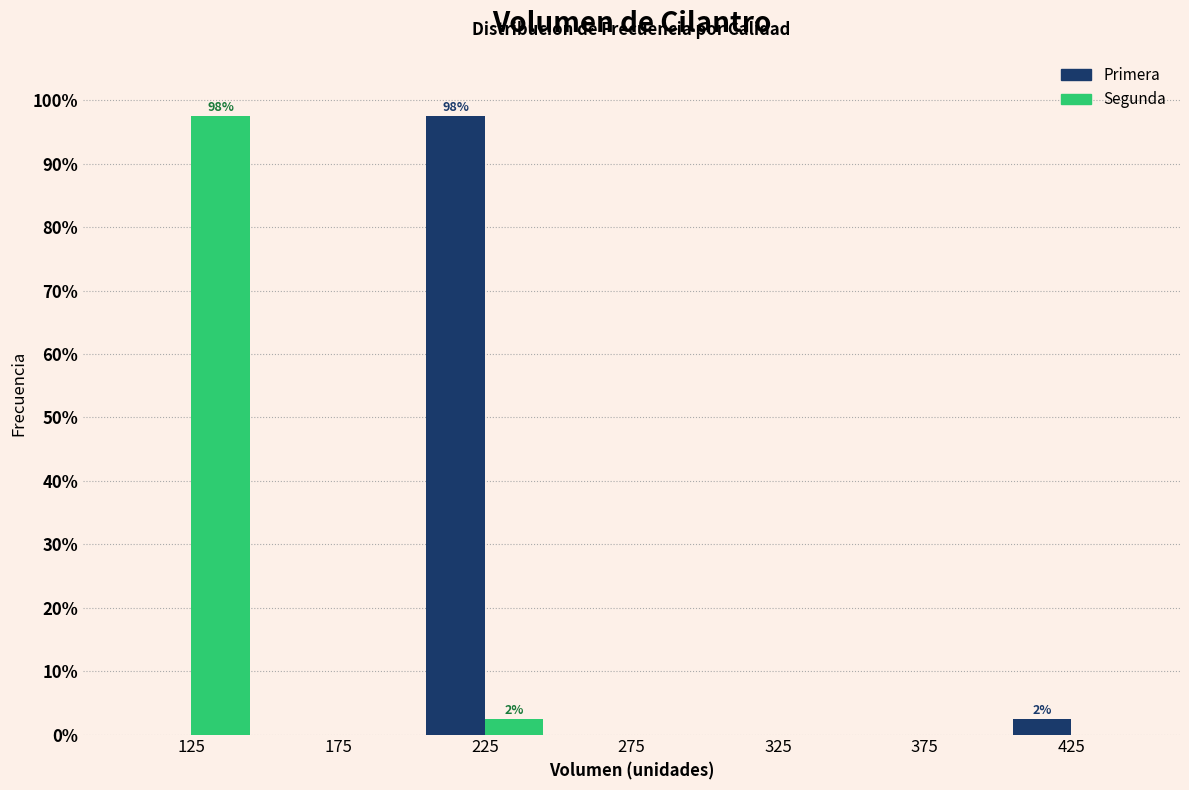

Reading right to left, list all the values displayed in this chart.

Primera: 425=2.5	375=0.0	325=0.0	275=0.0	225=97.5	175=0.0	125=0.0
Segunda: 425=0.0	375=0.0	325=0.0	275=0.0	225=2.5	175=0.0	125=97.5